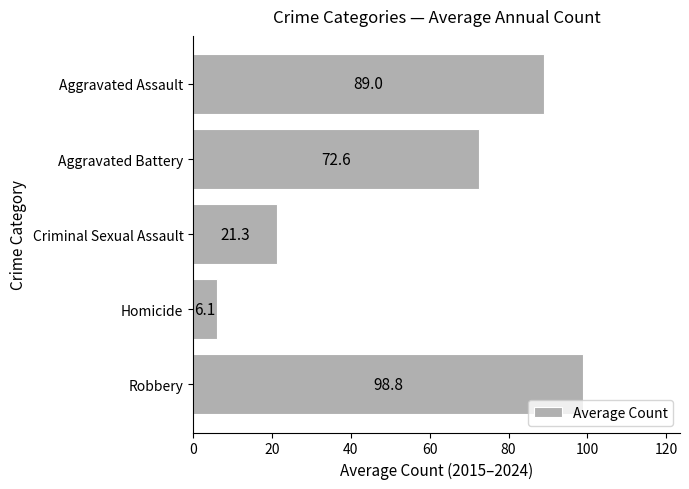

What is the approximate value at Aggravated Battery?

72.6